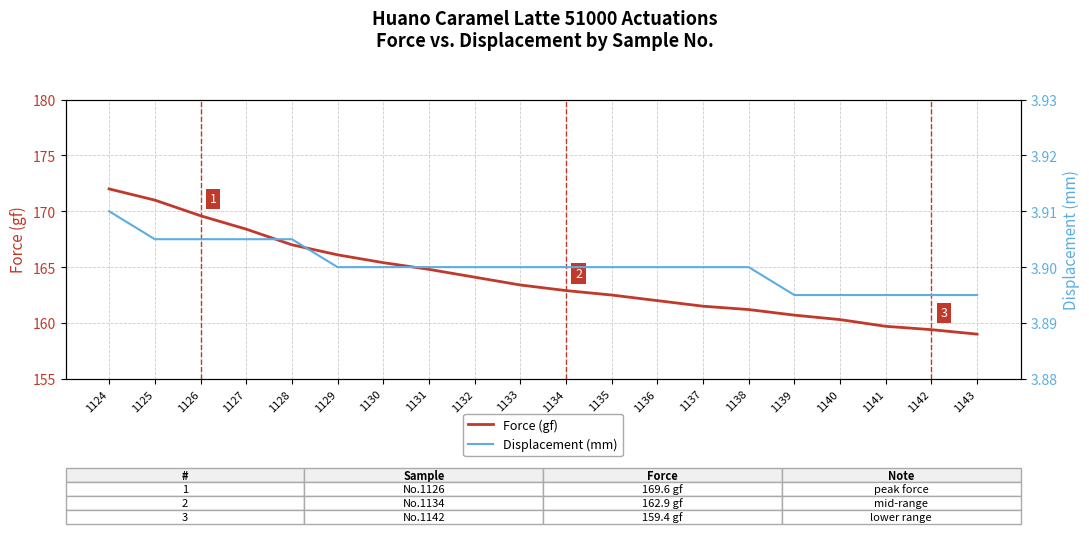

What is the maximum value for Force (gf)?

172.0